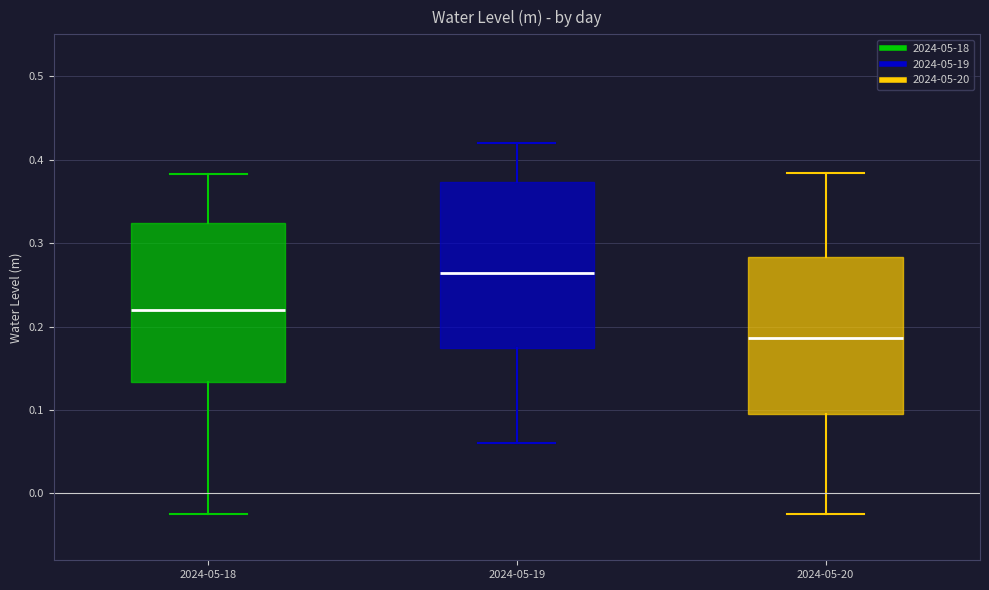

Where is the upper edge of the box for 2024-05-18 on the y-axis? The values are not printed on the chart, so give them approximately, as read against the axis.

0.32